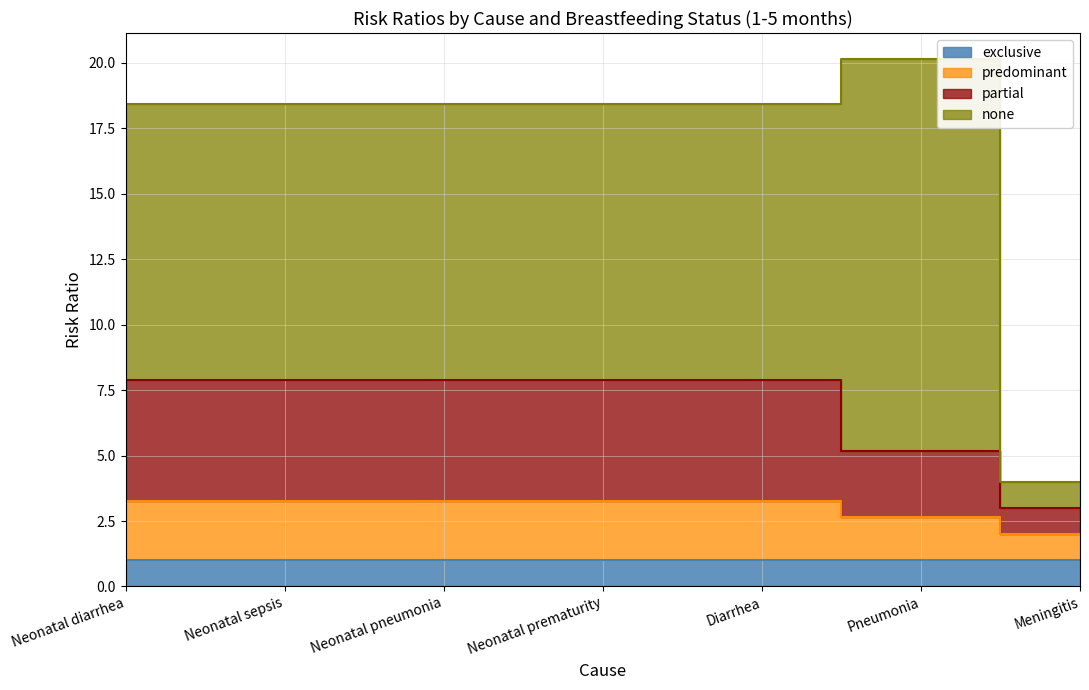

Rank the categories by partial value from highest to lowest.

Neonatal diarrhea, Neonatal sepsis, Neonatal pneumonia, Neonatal prematurity, Diarrhea, Pneumonia, Meningitis